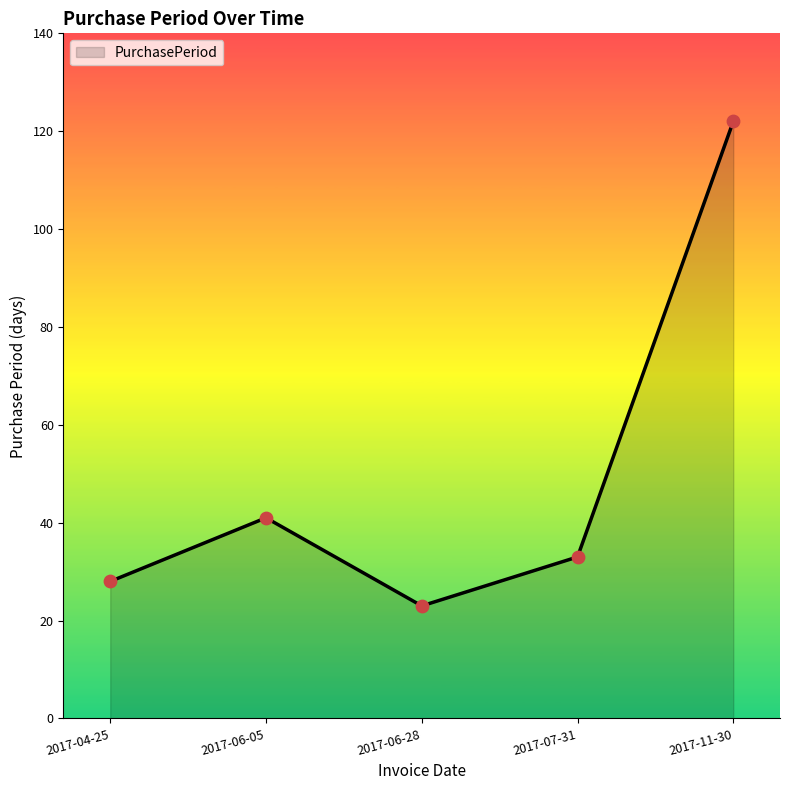

What is the ratio of the value at 2017-07-31 to the value at 2017-06-28?

1.4